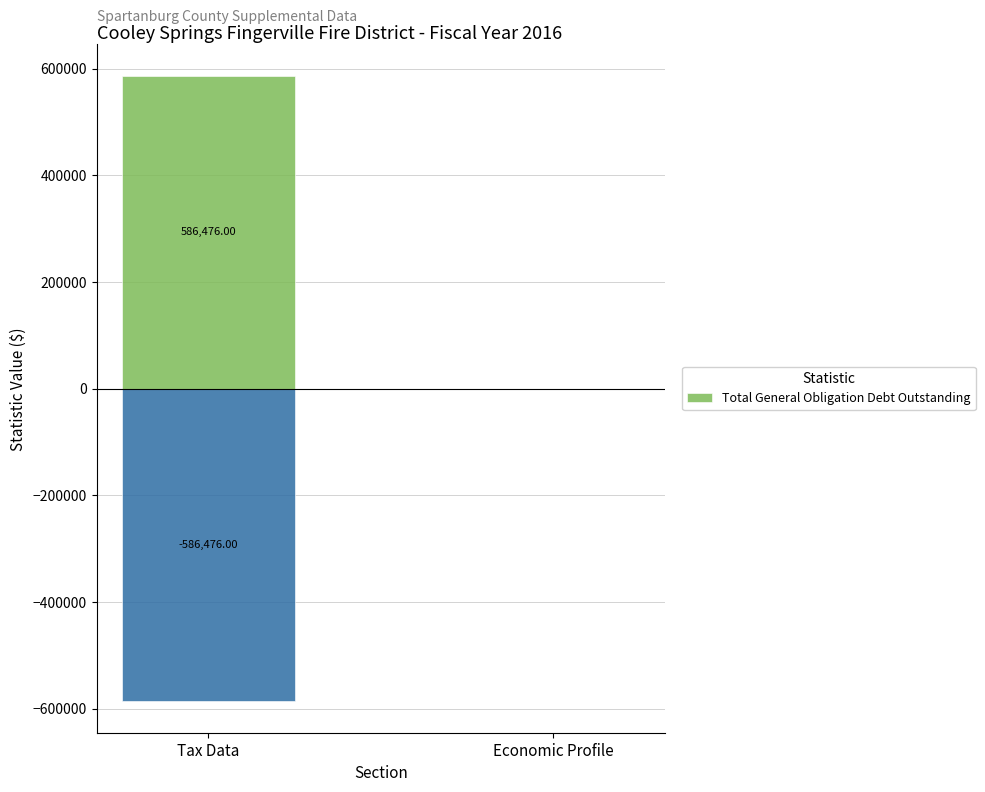

At which label is the value closest to 293238?

Tax Data